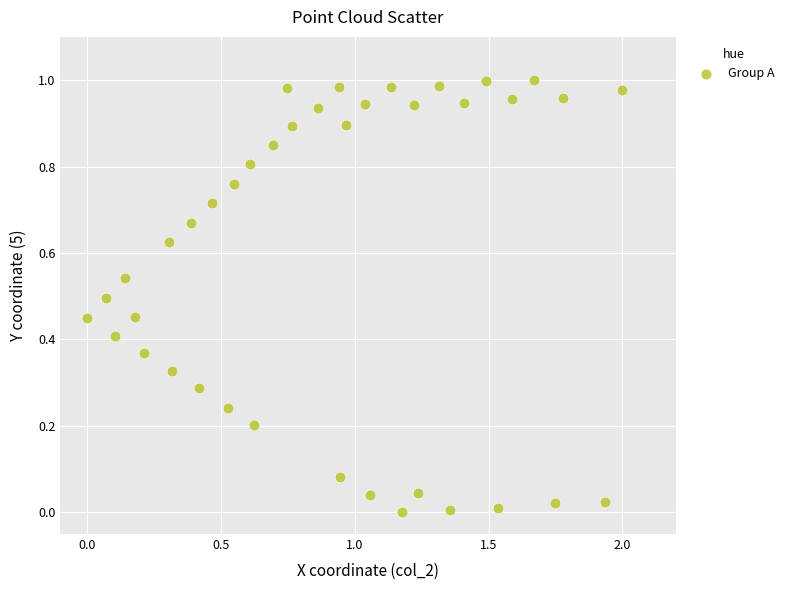

How many points are shown in the scatter plot?

39